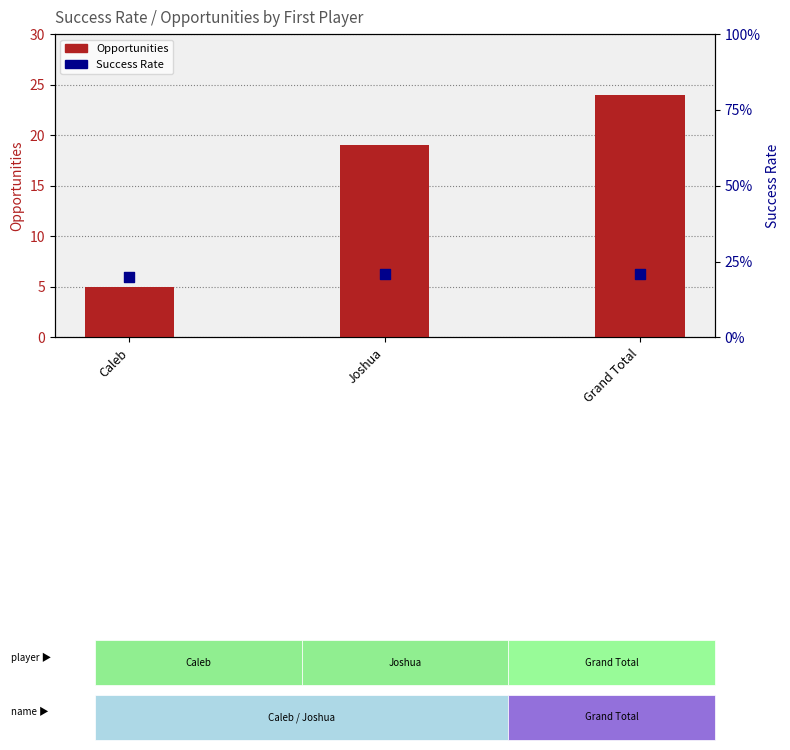

What are all the series names shown in the legend?

Opportunities, Success Rate